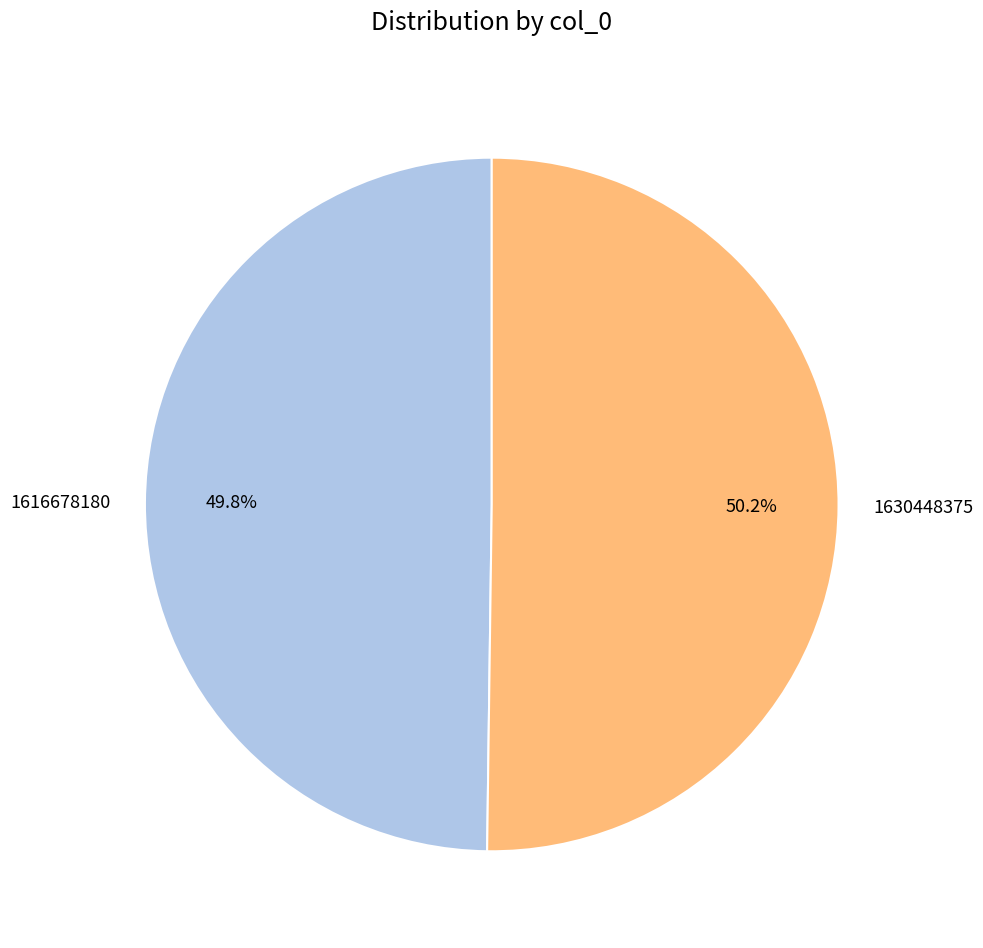

How many slices are in this pie chart?

2